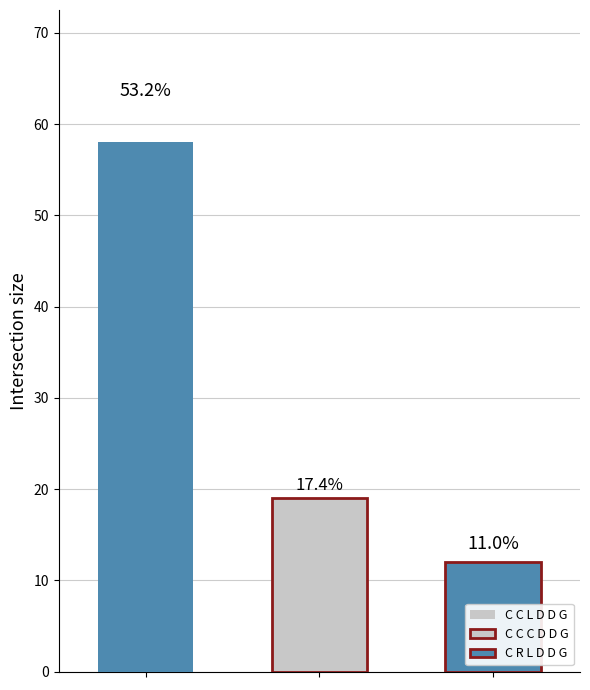

At how many categories does at least one series exceed 44?

1